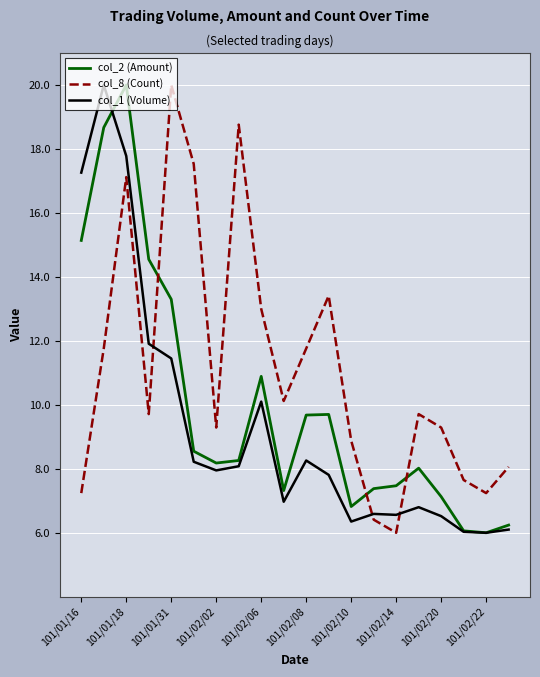

In col_2 (Amount), how many points are higher than both neighbors (excluding endpoints)?

4